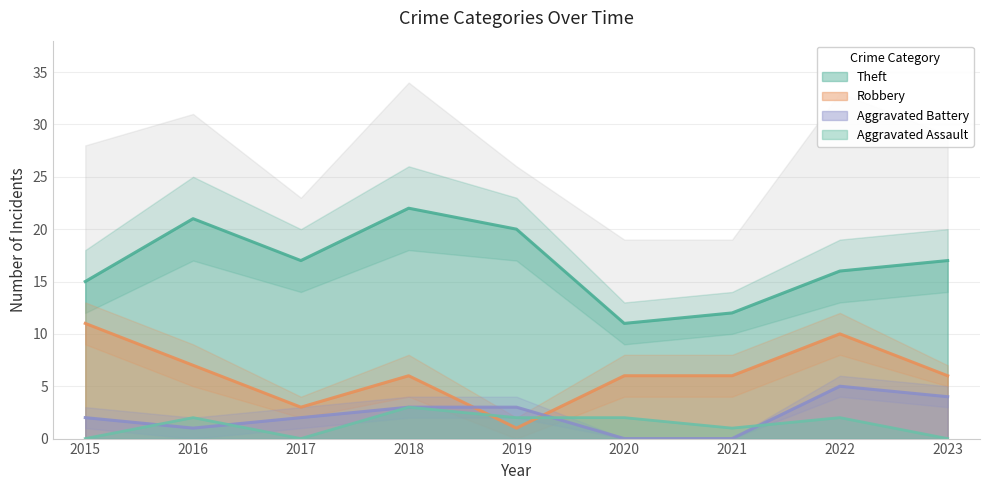

Reading left to right, list all the values displayed in this chart.

Theft: 2015=15	2016=21	2017=17	2018=22	2019=20	2020=11	2021=12	2022=16	2023=17
Robbery: 2015=11	2016=7	2017=3	2018=6	2019=1	2020=6	2021=6	2022=10	2023=6
Aggravated Battery: 2015=2	2016=1	2017=2	2018=3	2019=3	2020=0	2021=0	2022=5	2023=4
Aggravated Assault: 2015=0	2016=2	2017=0	2018=3	2019=2	2020=2	2021=1	2022=2	2023=0